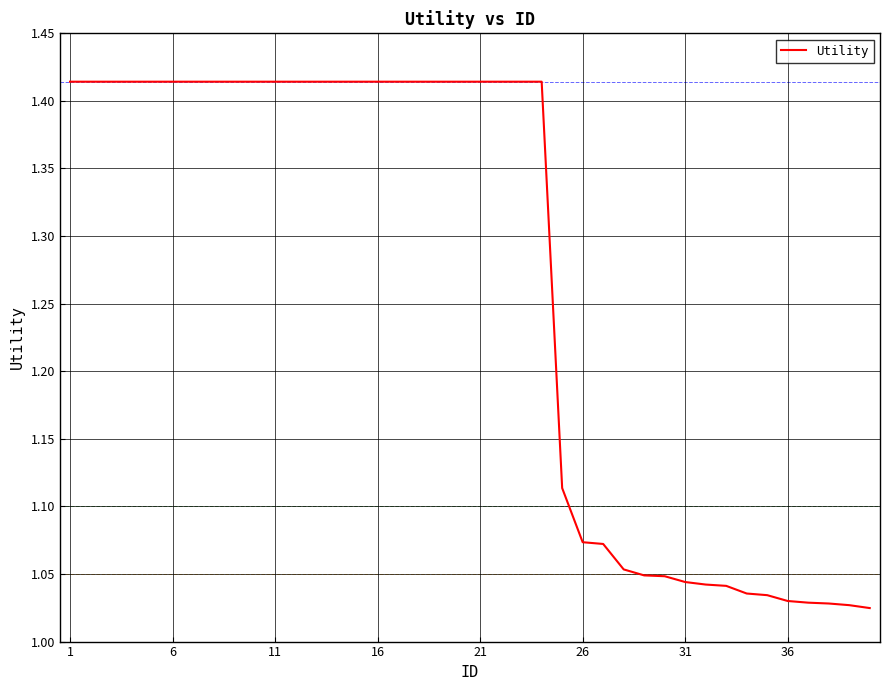

Does the chart have visible grid lines?

Yes